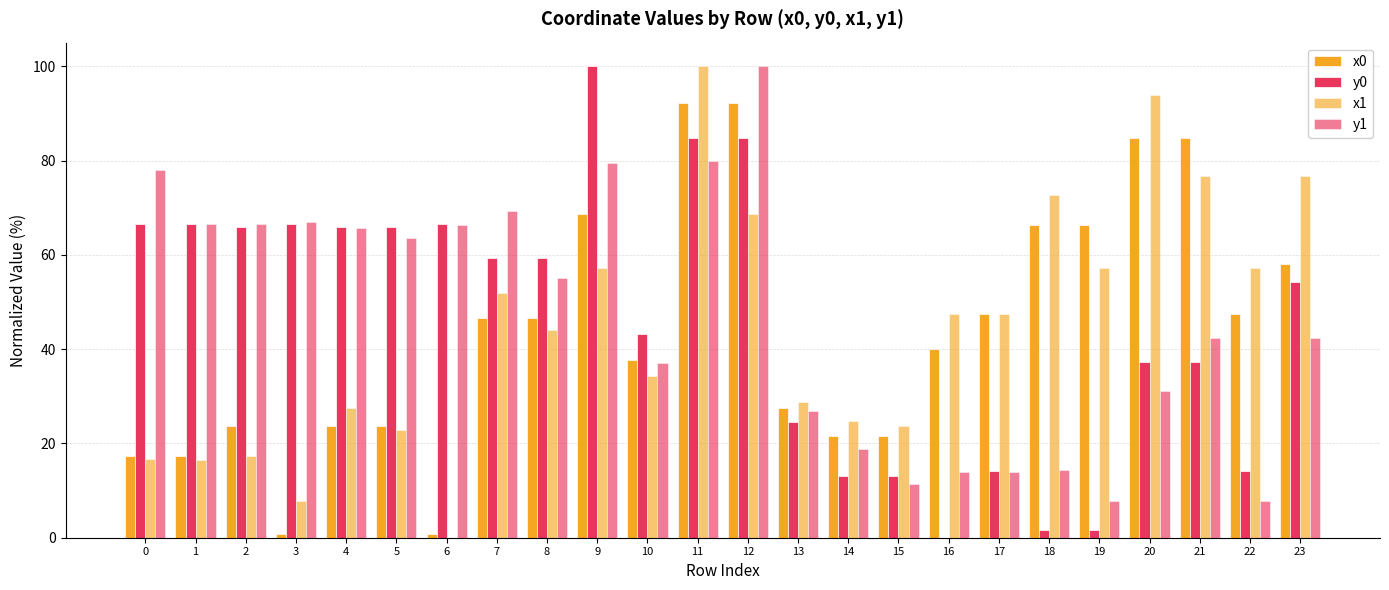

Count the number of categories in the chart.

24